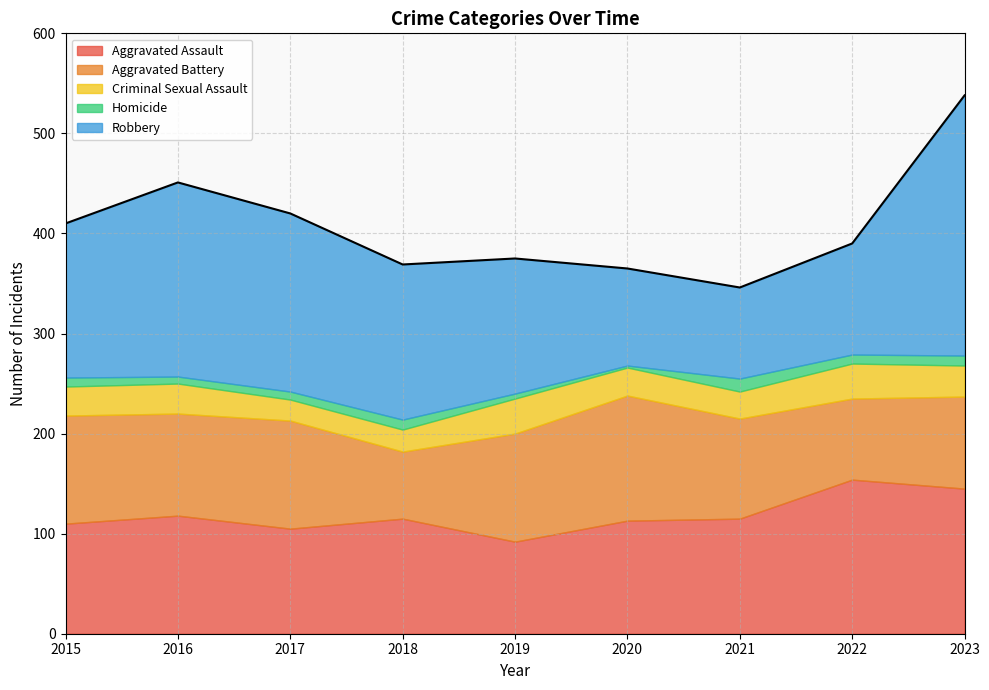

Where is the first local maximum for Robbery?

2016